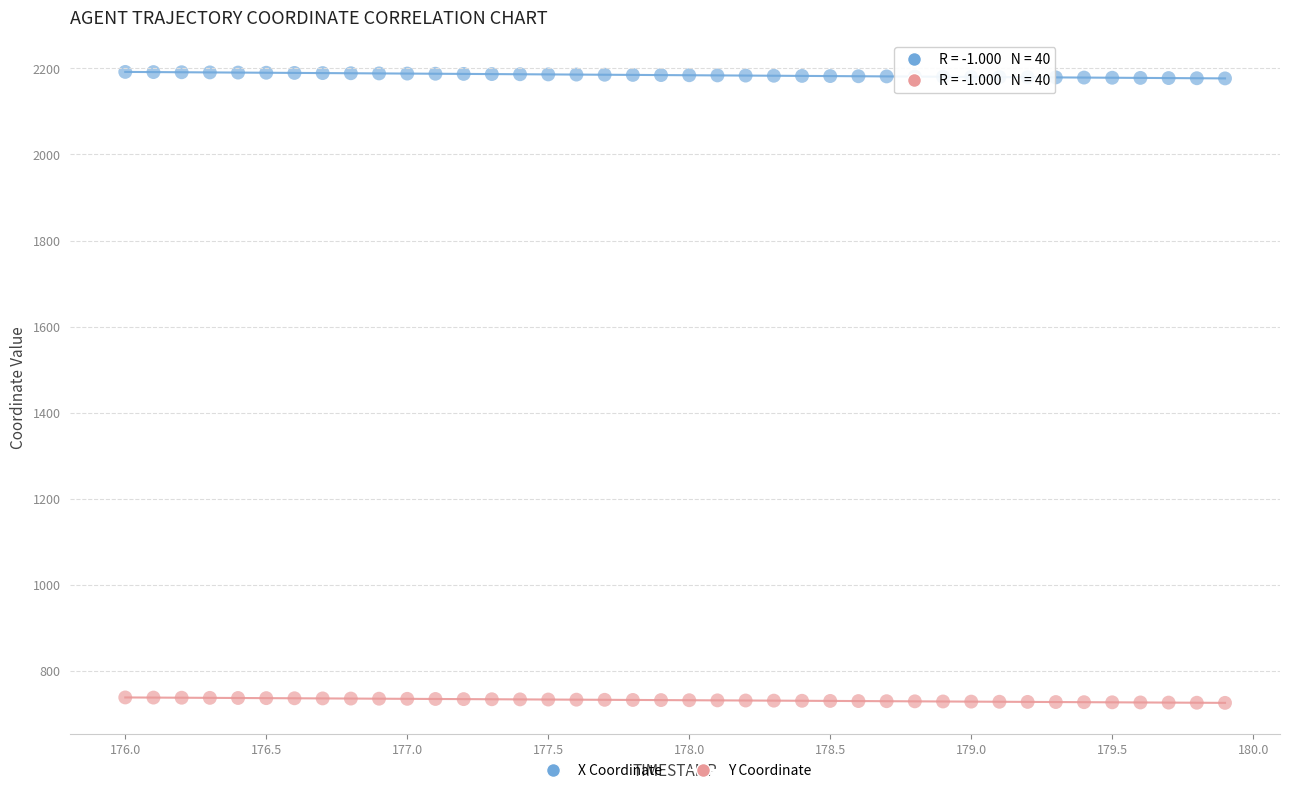

Across all data points, what is the range of X values (max minus min)?

3.9